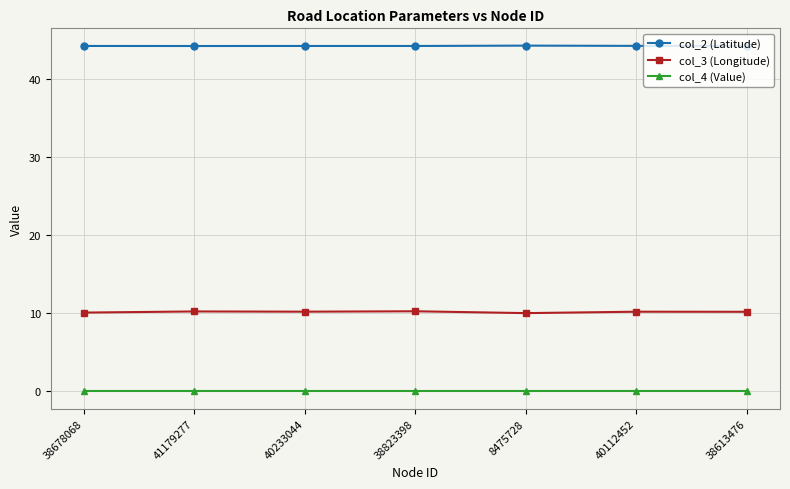

List the series in order of their peak value, highest first.

col_2 (Latitude), col_3 (Longitude), col_4 (Value)